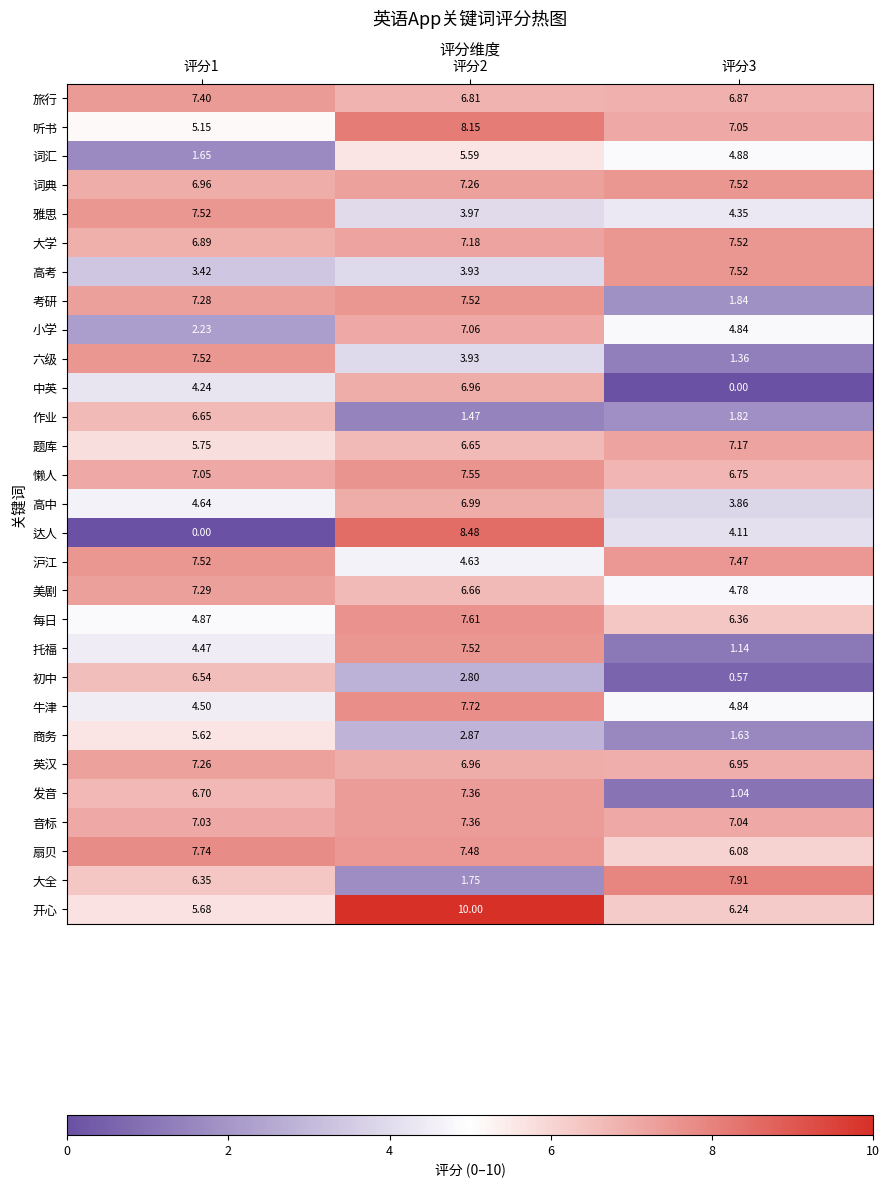

Which series has the widest spread of values?

达人